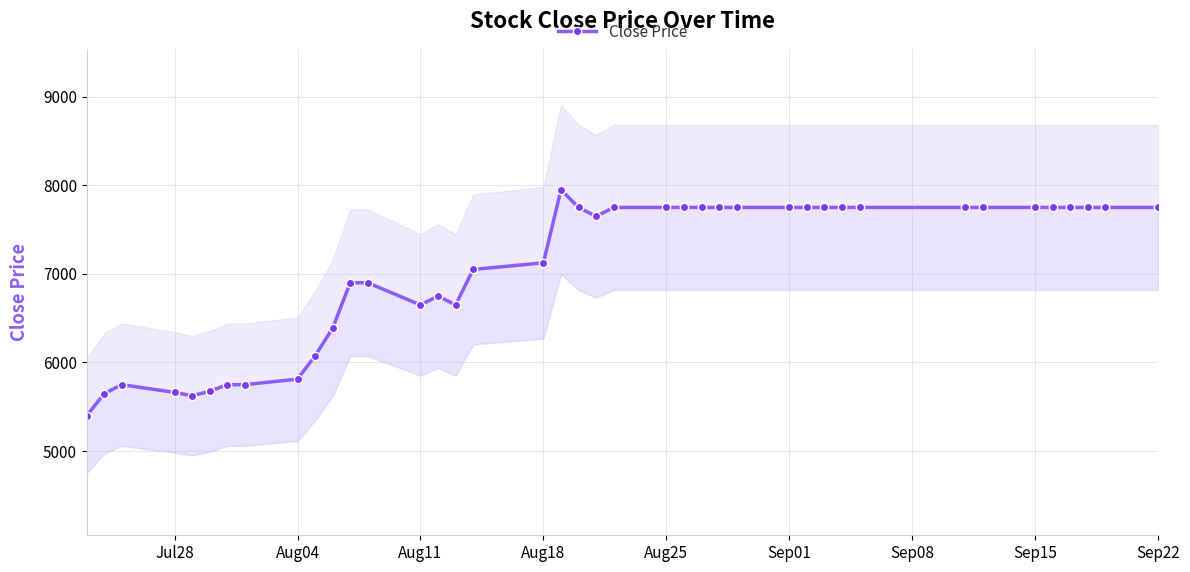

Count the number of data series in this chart.

1